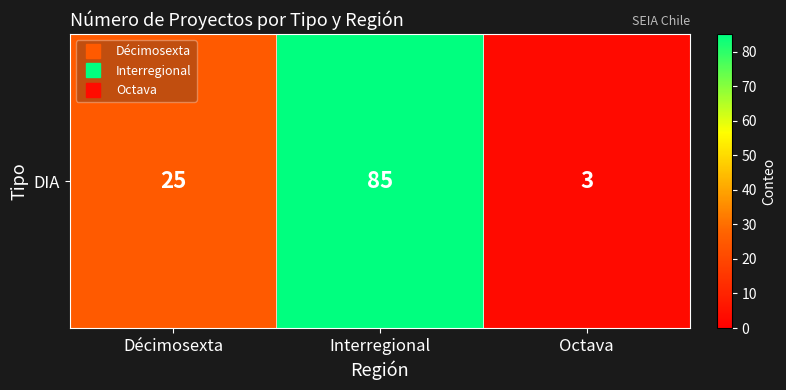

How many values are below 25?

1